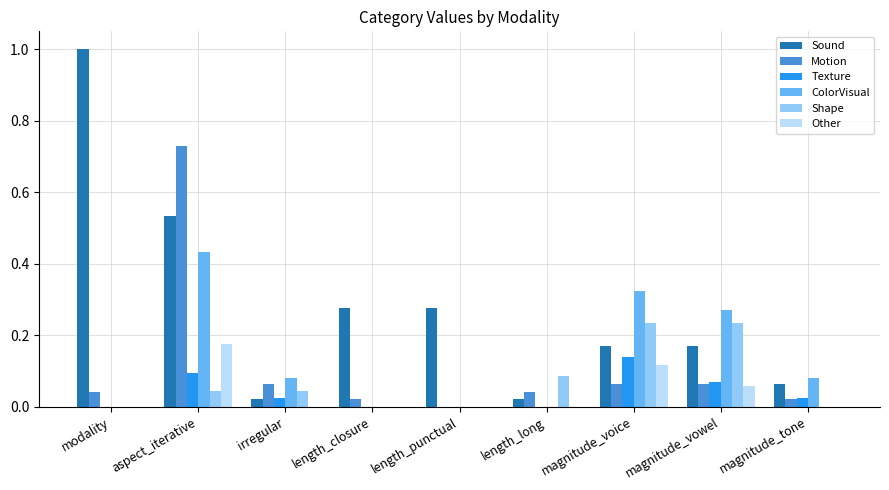

True or false: Texture has a value of 0.1 at magnitude_vowel.

True